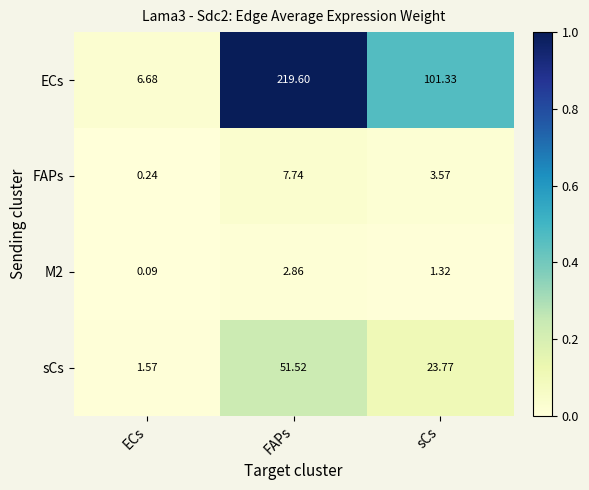

Rank the series by their maximum value, from lowest to highest.

M2, FAPs, sCs, ECs